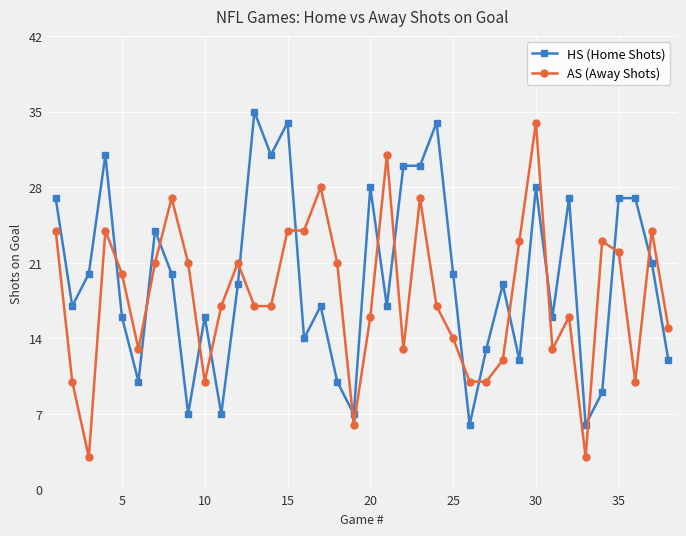

Which series has the largest range (max minus min)?

AS (Away Shots)